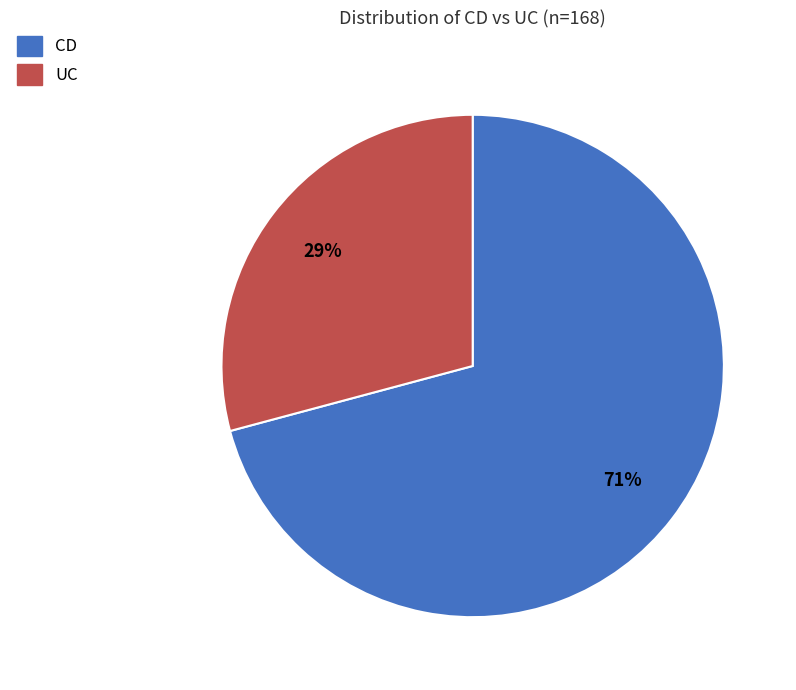

Is the sum of CD and UC greater than half?

Yes